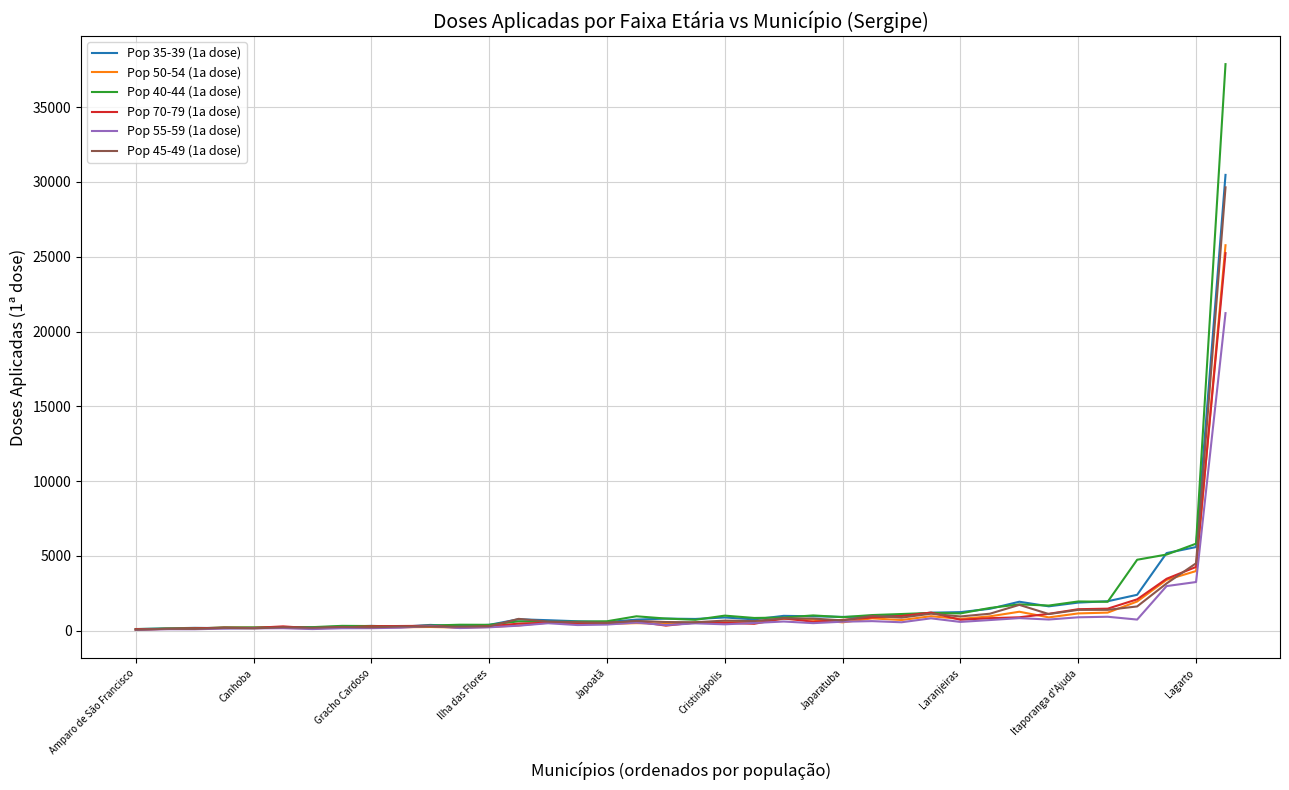

Which series has the largest range (max minus min)?

Pop 40-44 (1a dose)